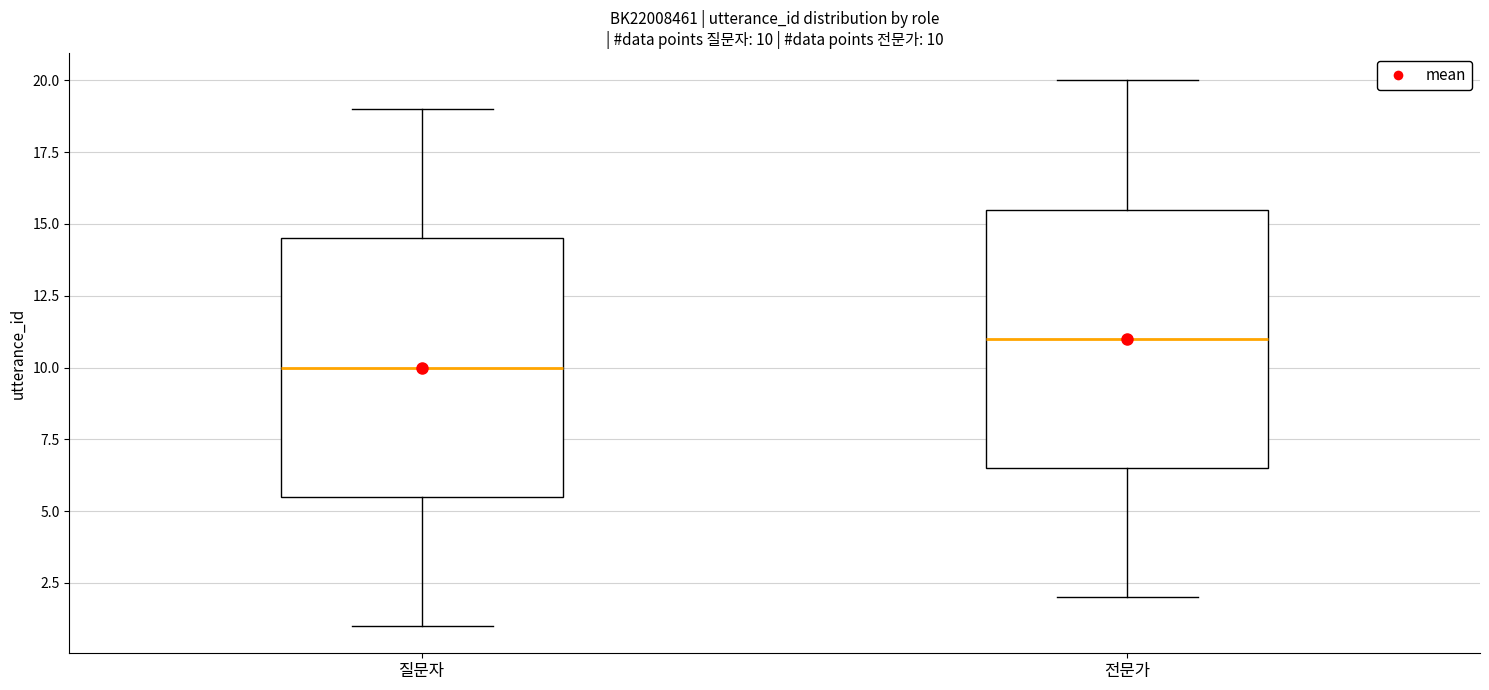

Which box has the highest median line?

전문가